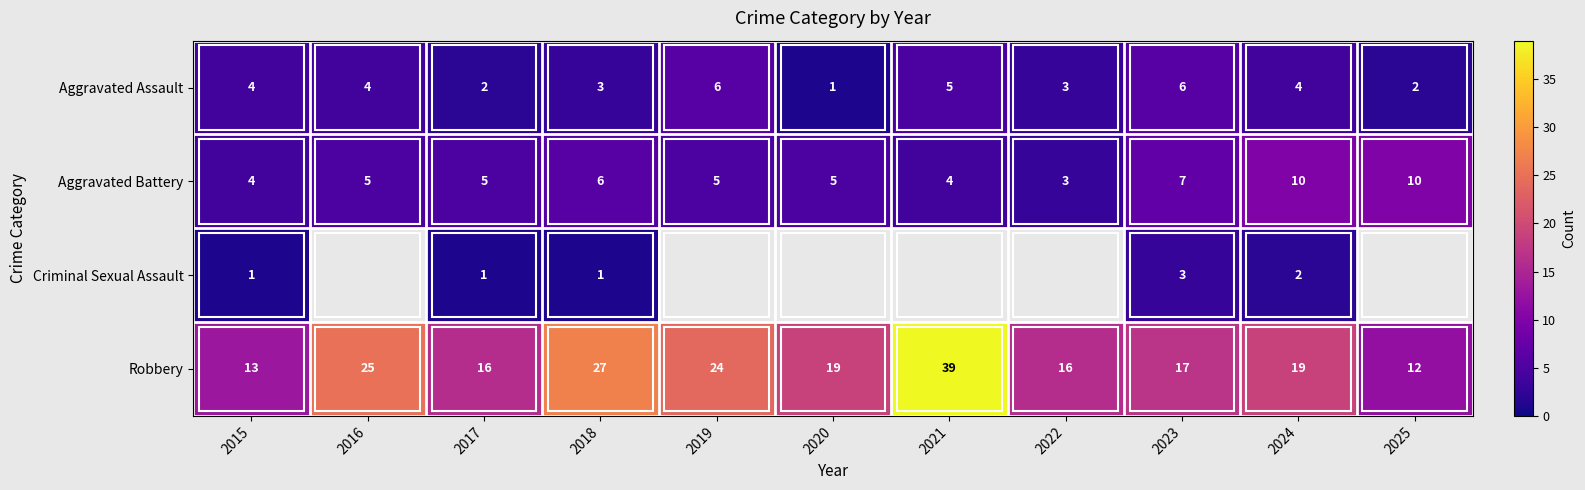

At which label does Robbery first exceed 19?

2016